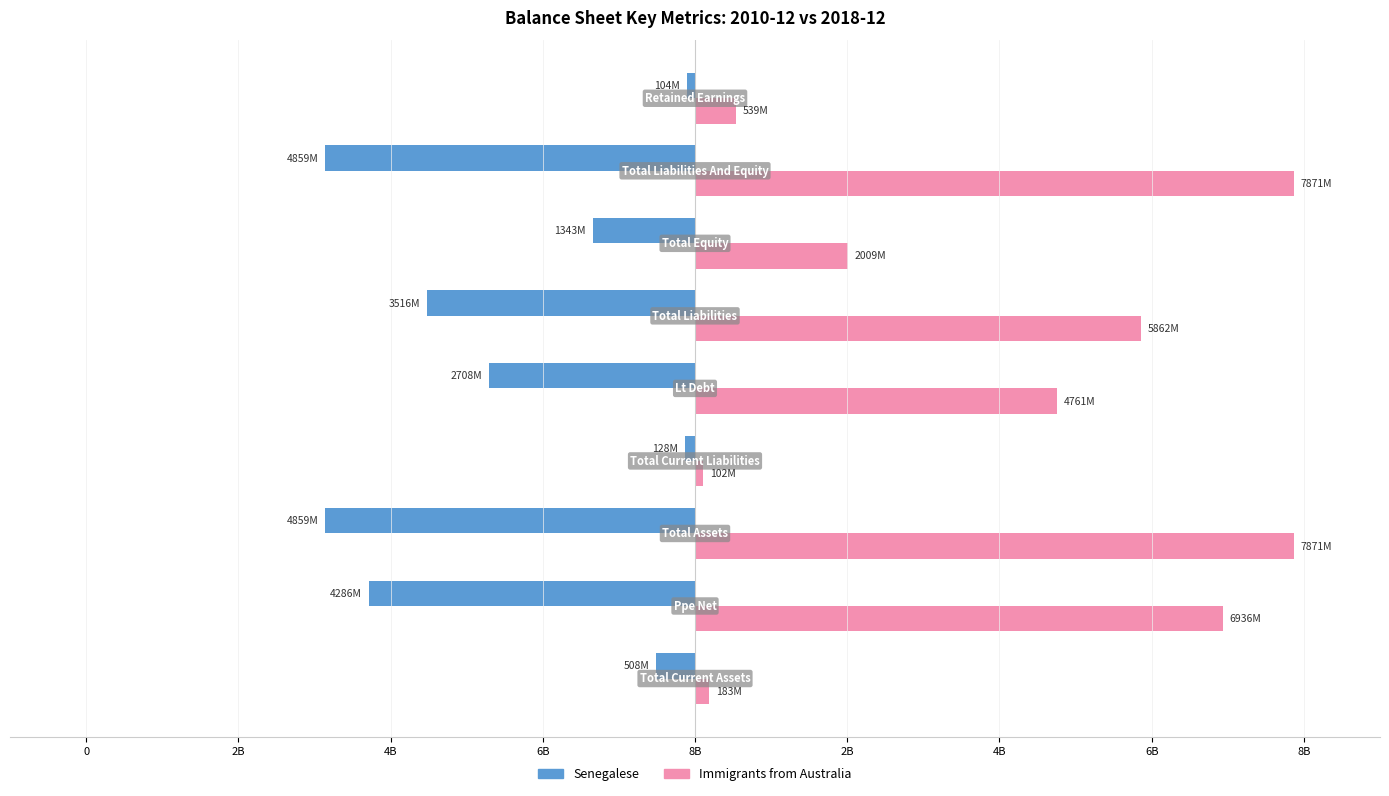

What are all the series names shown in the legend?

Senegalese, Immigrants from Australia